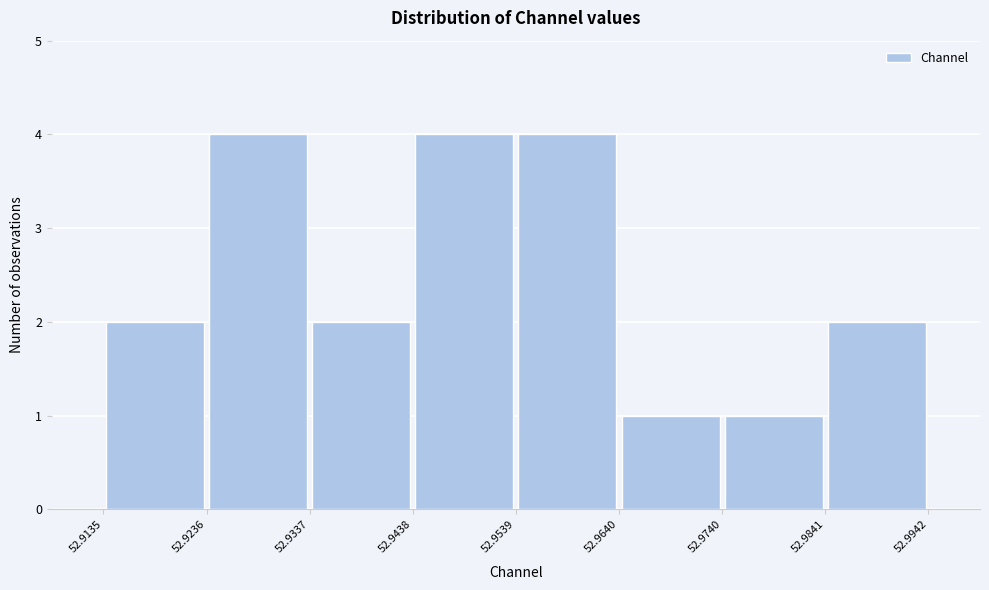

Reading left to right, transcribe this chart: for each bar, give the range it covers on the x-axis and its height. The values are not printed on the chart, so give them approximately, as read against the axis.

52.9135 to 52.9236: 2
52.9236 to 52.9337: 4
52.9337 to 52.9438: 2
52.9438 to 52.9539: 4
52.9539 to 52.9640: 4
52.9640 to 52.9740: 1
52.9740 to 52.9841: 1
52.9841 to 52.9942: 2